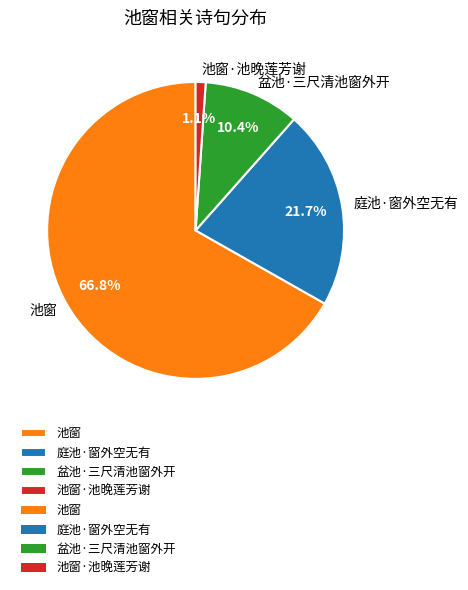

Which category has the biggest portion of the pie?

池窗